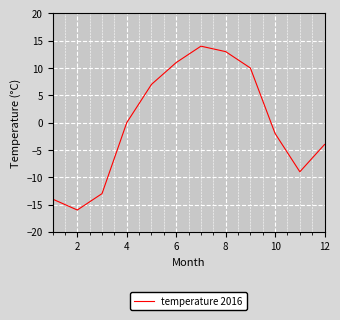

What is the maximum value shown in the chart?

14